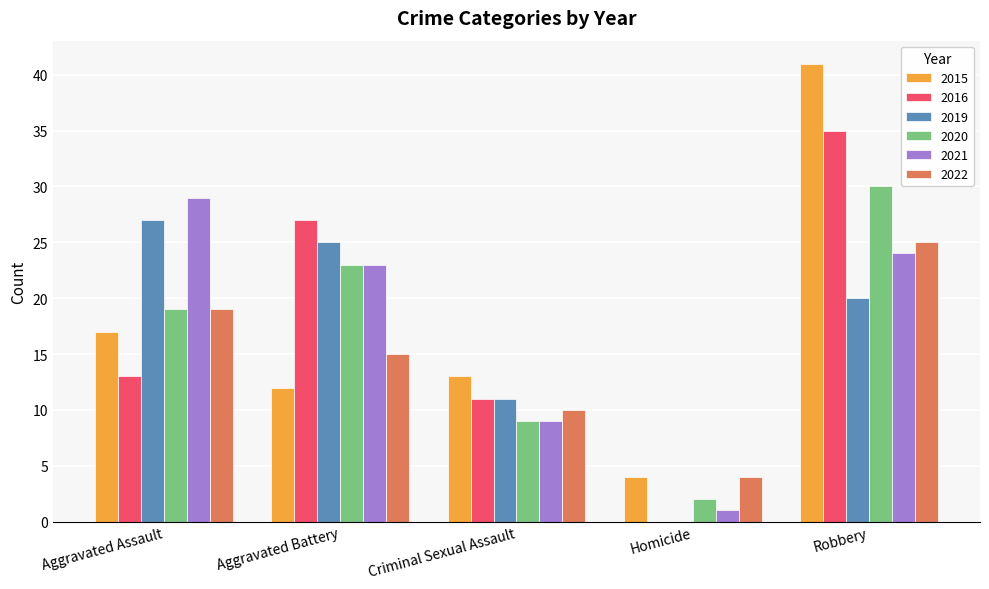

The 2015 series shows 23 at Criminal Sexual Assault. True or false?

False